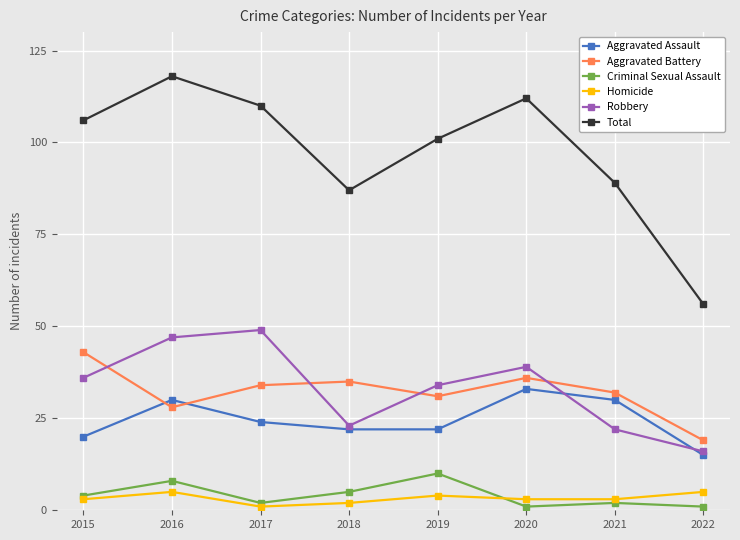

What value does the Criminal Sexual Assault series have at 2019?

10